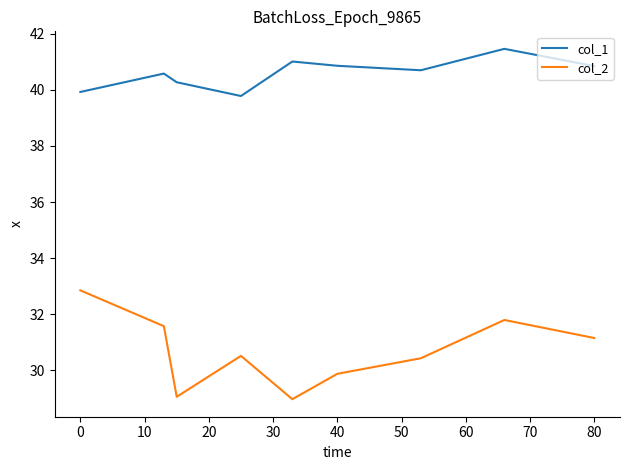

Which series has the largest total across all categories?

col_1